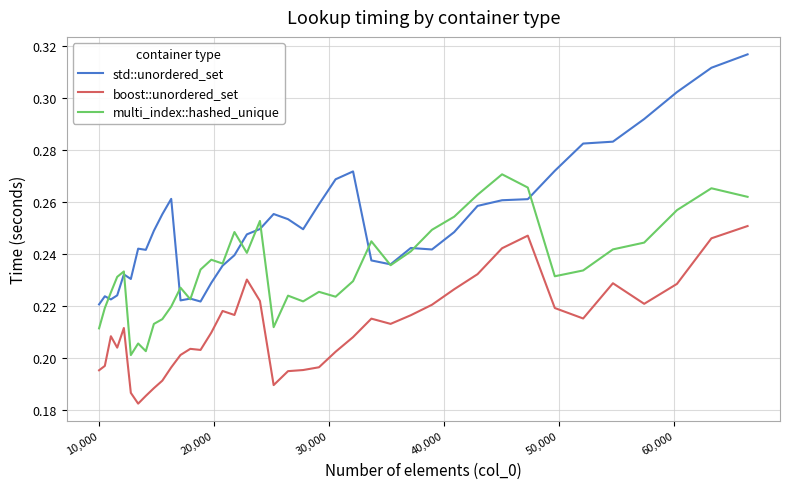

How many interior local peaks does the multi_index::hashed_unique series have?

11